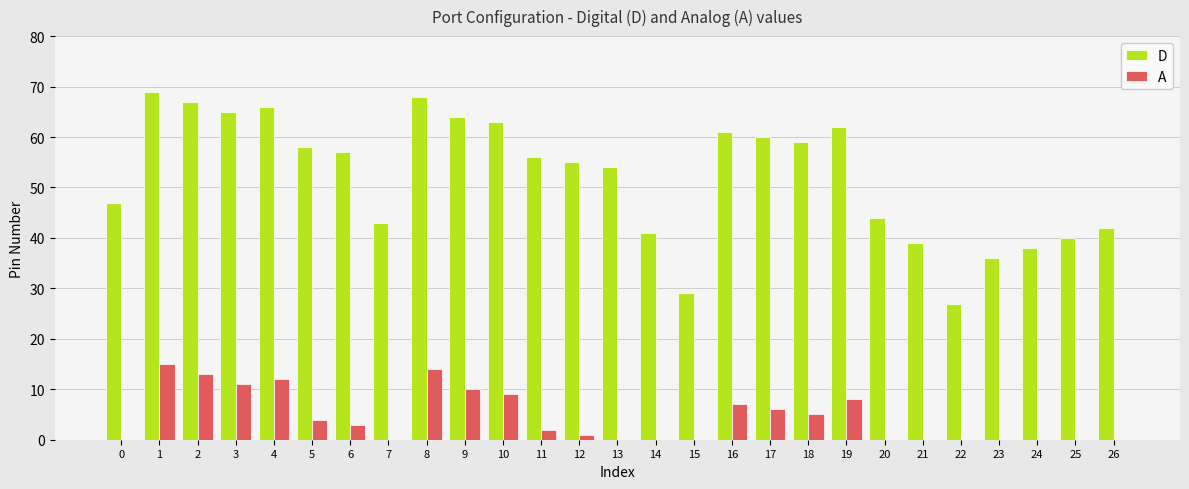

True or false: A has a value of 0 at 20.

True